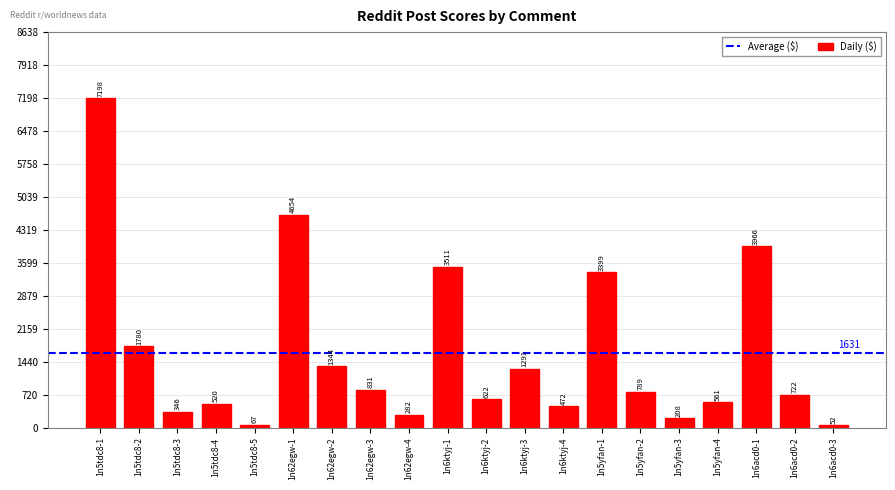

True or false: the data shows 4654 at 1n62egw-1.

True